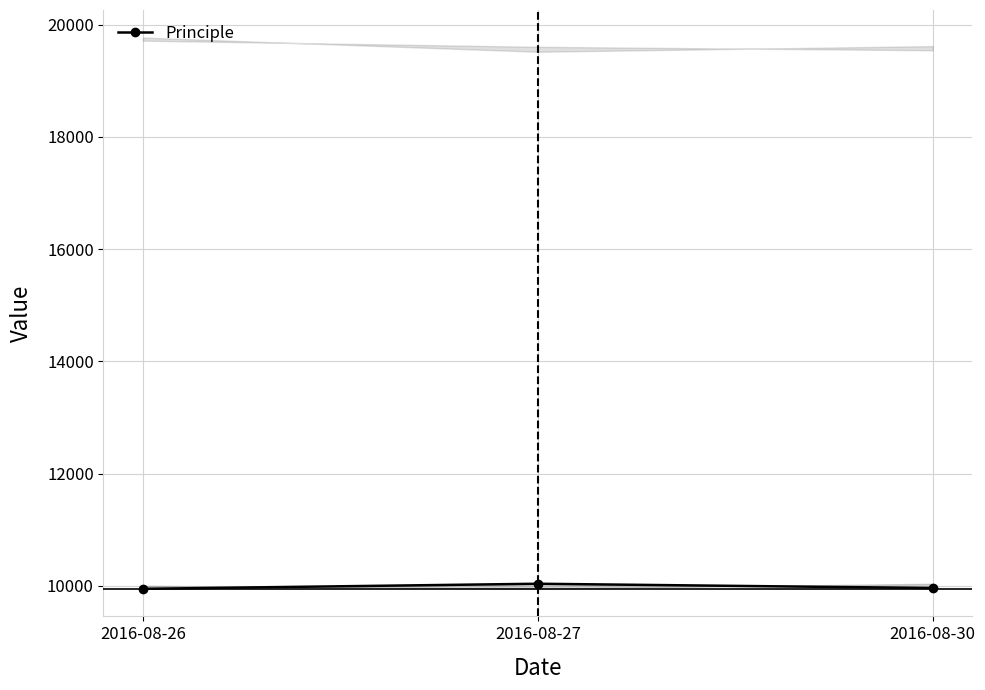

Rank the categories by value from lowest to highest.

2016-08-26, 2016-08-30, 2016-08-27